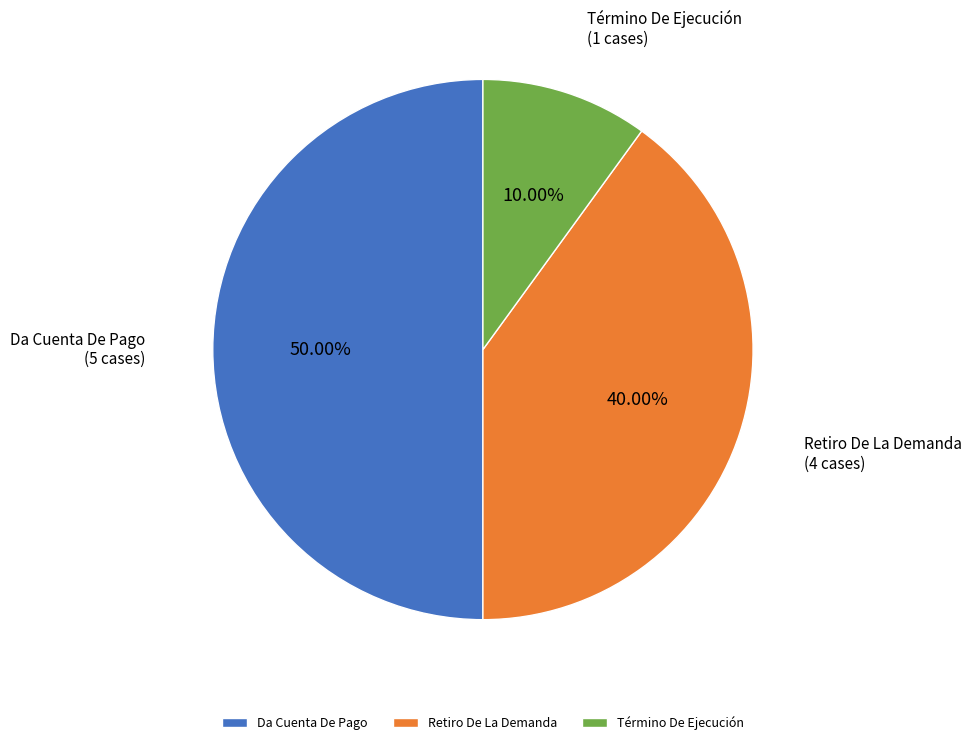

Does Retiro De La Demanda account for over 50% of the chart?

No